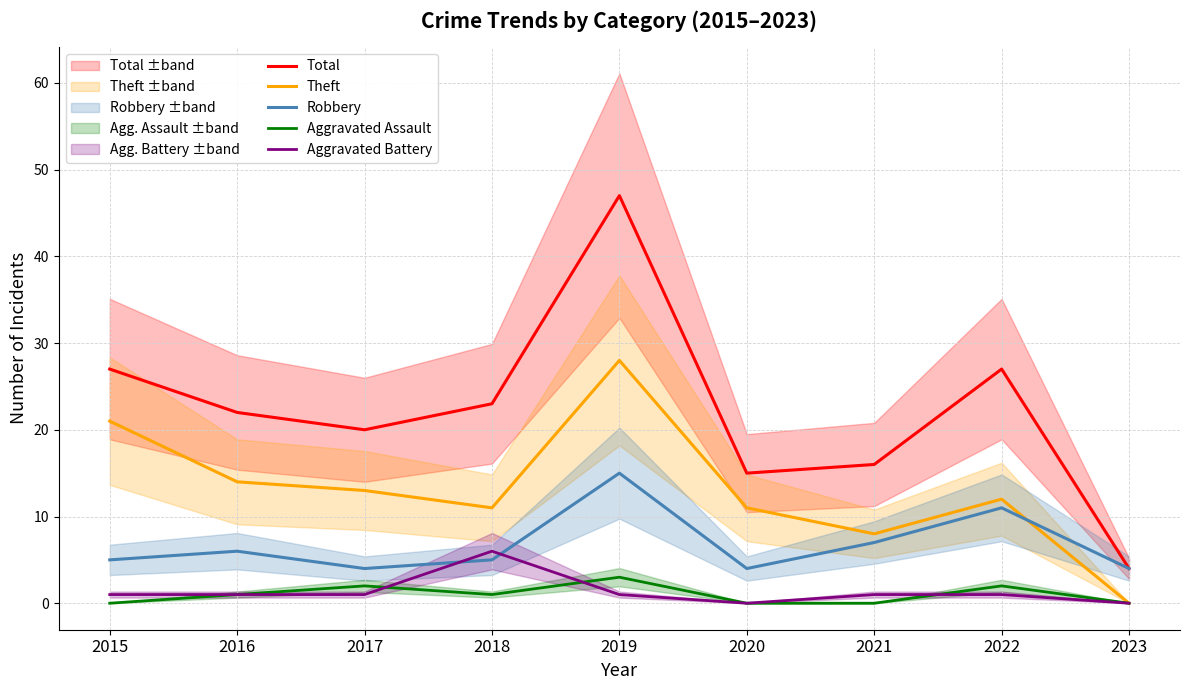

Is the value of Aggravated Battery at 2015 greater than the value of Total at 2018?

No